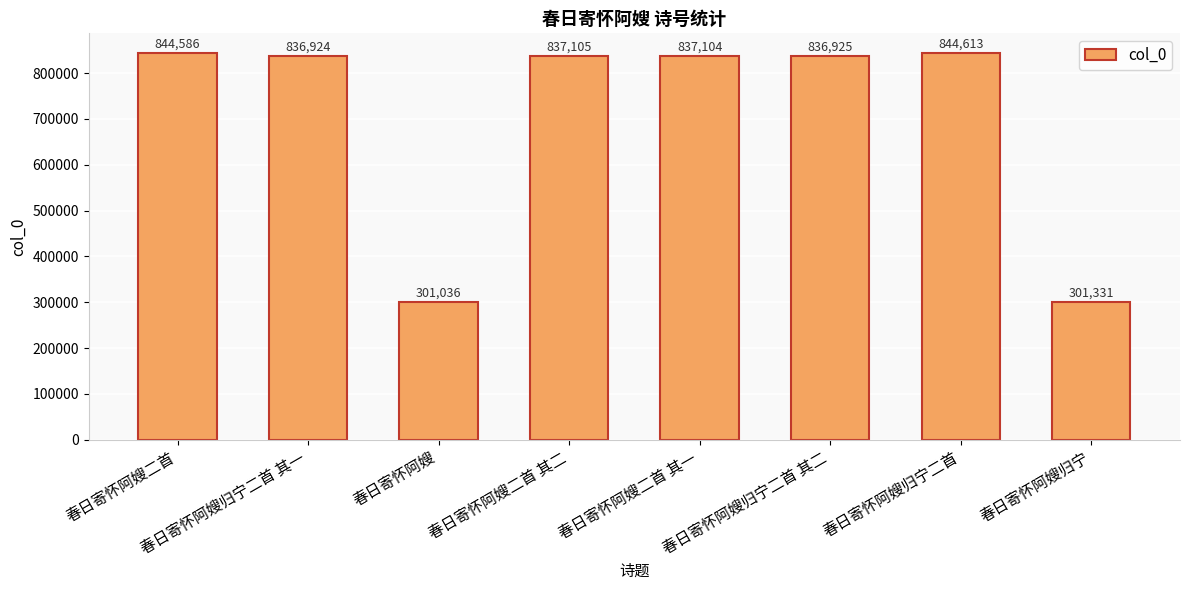

Reading left to right, transcribe all the data shown in this chart.

春日寄怀阿嫂二首=844586	春日寄怀阿嫂归宁二首 其一=836924	春日寄怀阿嫂=301036	春日寄怀阿嫂二首 其二=837105	春日寄怀阿嫂二首 其一=837104	春日寄怀阿嫂归宁二首 其二=836925	春日寄怀阿嫂归宁二首=844613	春日寄怀阿嫂归宁=301331